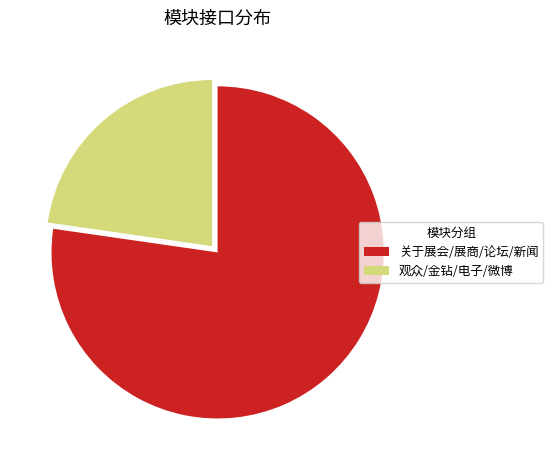

Rank the categories by value from highest to lowest.

关于展会/展商/论坛/新闻, 观众/金钻/电子/微博